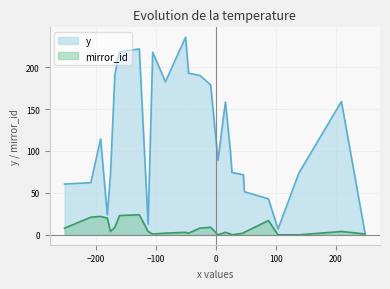

Rank the series at 23 from lowest to highest value.

mirror_id, y